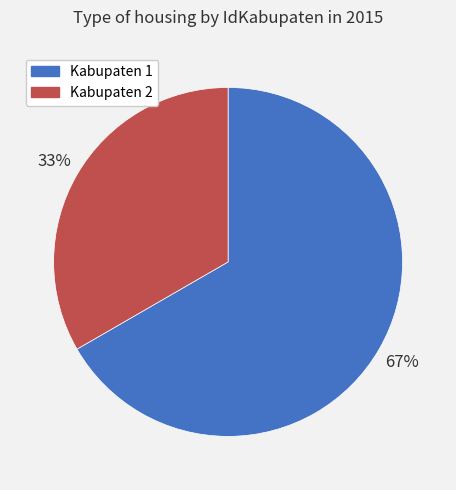

Is there a majority slice in this chart?

Yes